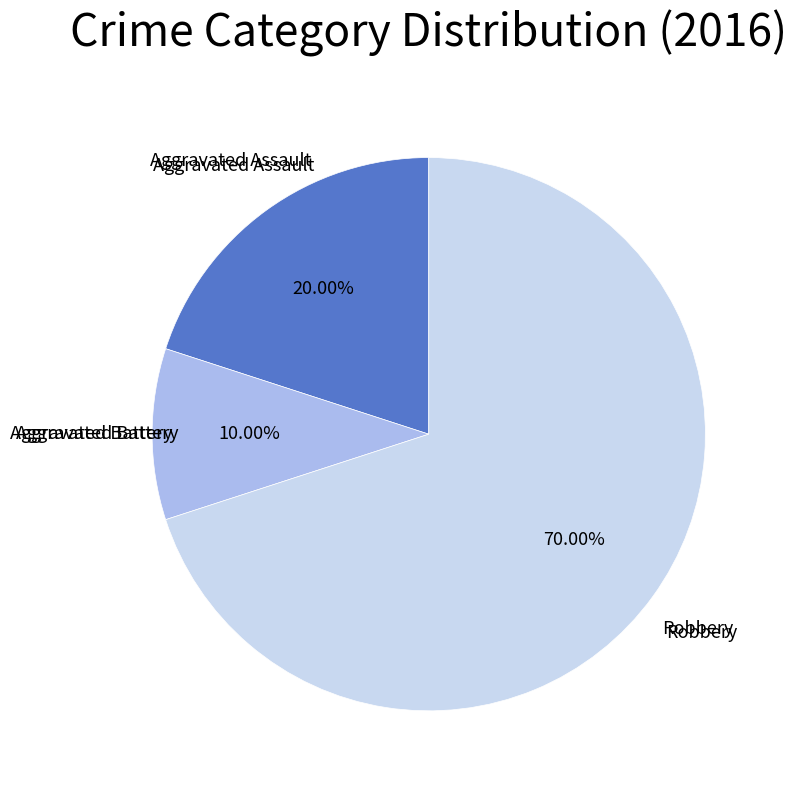

What is the ratio of the value at Robbery to the value at Aggravated Battery?

7.0